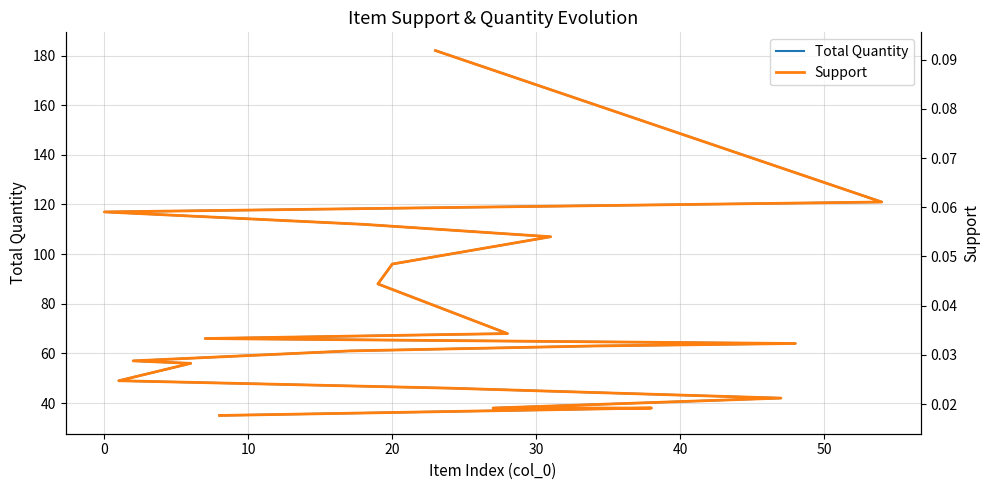

Reading left to right, what are all the values shown in this chart?

Total Quantity: 182.0	121.0	117.0	112.0	107.0	96.0	88.0	68.0	66.0	64.0	63.0	61.0	57.0	56.0	49.0	46.0	42.0	38.0	38.0	35.0
Support: 0.1	0.1	0.1	0.1	0.1	0.0	0.0	0.0	0.0	0.0	0.0	0.0	0.0	0.0	0.0	0.0	0.0	0.0	0.0	0.0